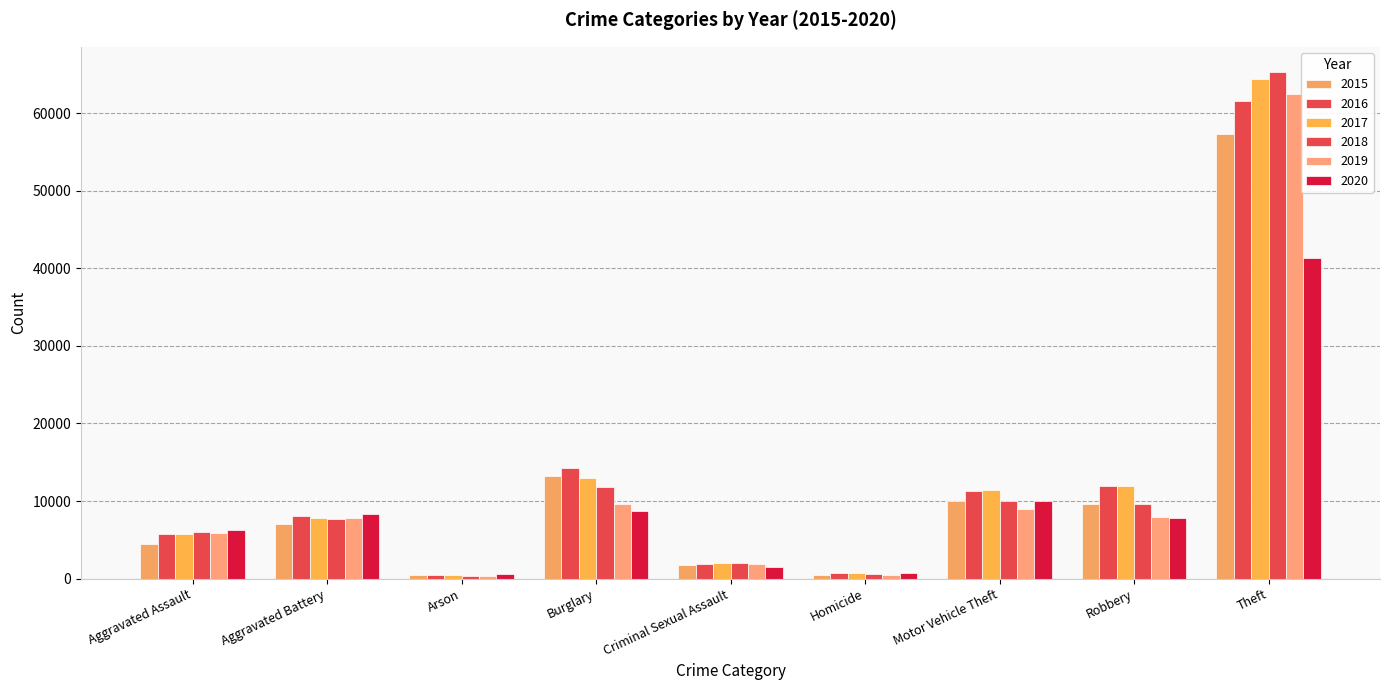

Rank the series by their maximum value, from lowest to highest.

2020, 2015, 2016, 2019, 2017, 2018